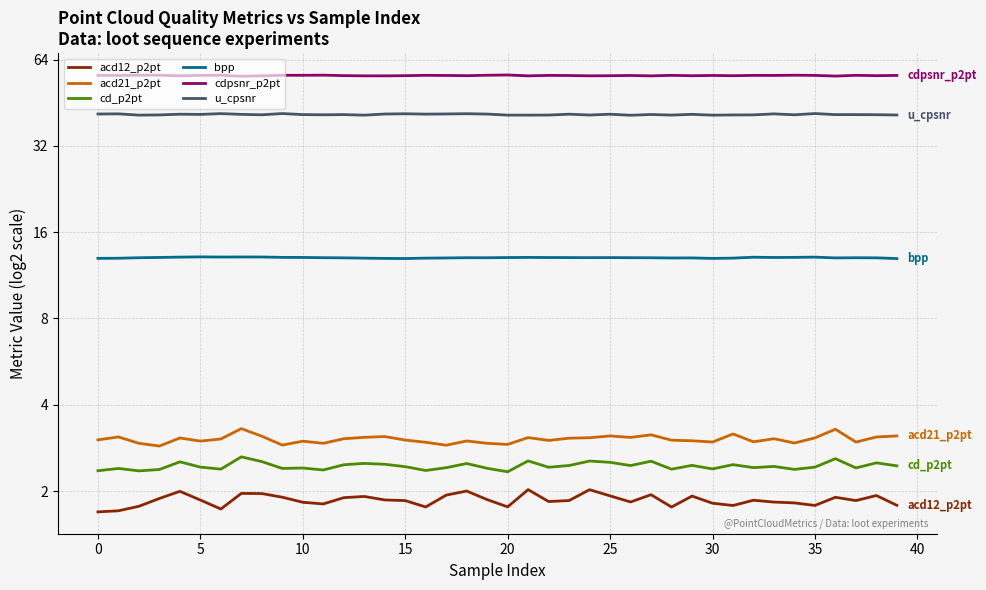

True or false: acd12_p2pt and u_cpsnr cross at least once.

False